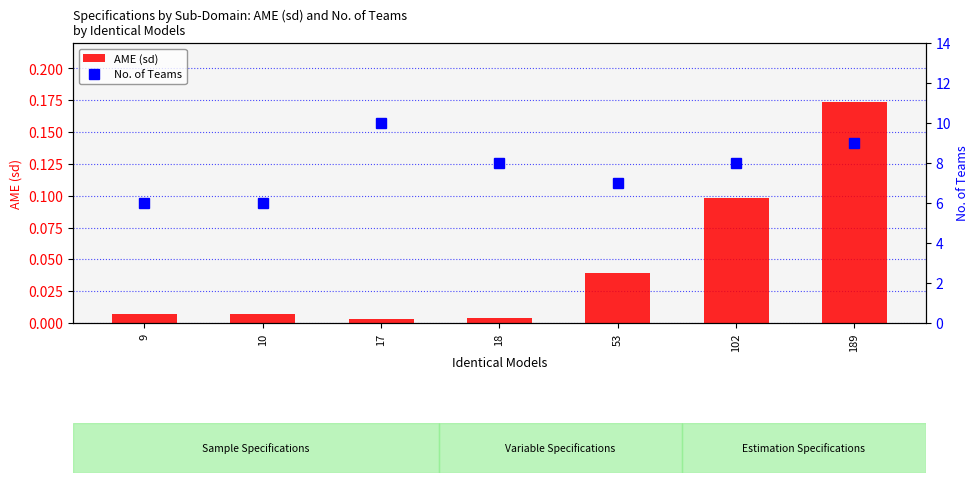

At which label does AME (sd) reach its peak?

189